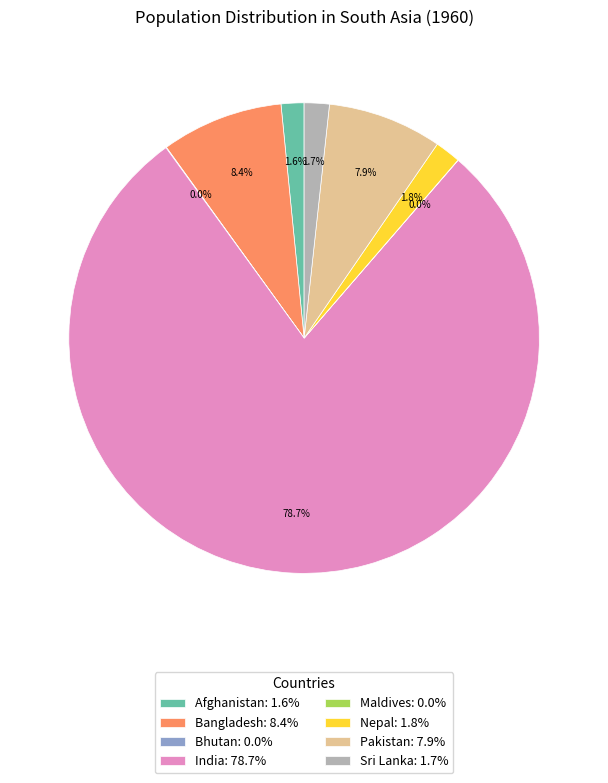

Does any single category account for the majority?

Yes